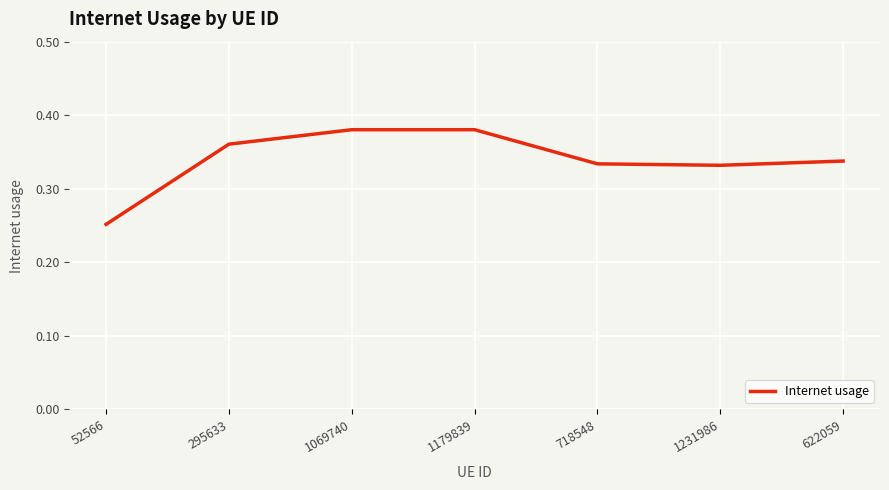

Between 1179839 and 622059, which is larger?

1179839